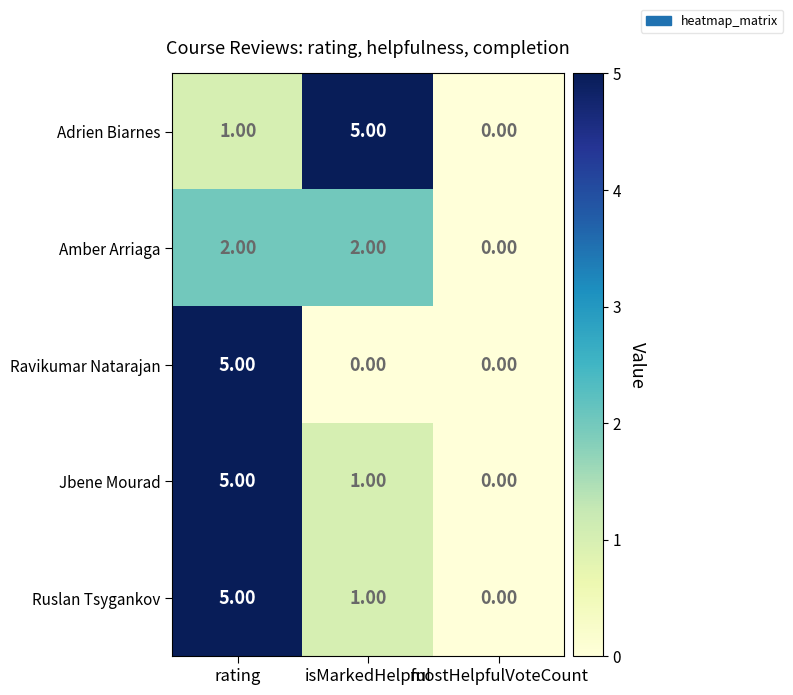

How many categories are shown in the chart?

3